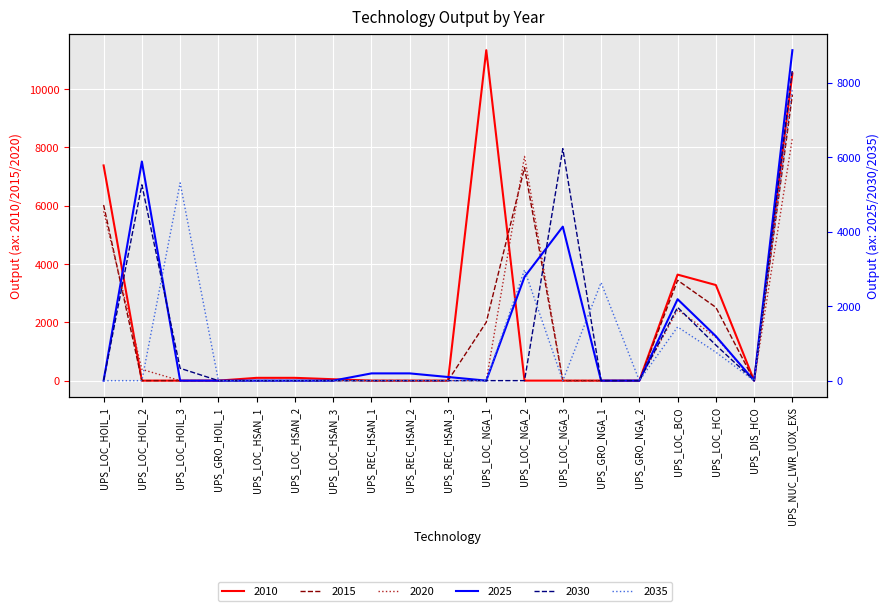

The value of 2025 at UPS_GRO_NGA_1 is 0.0. True or false?

True